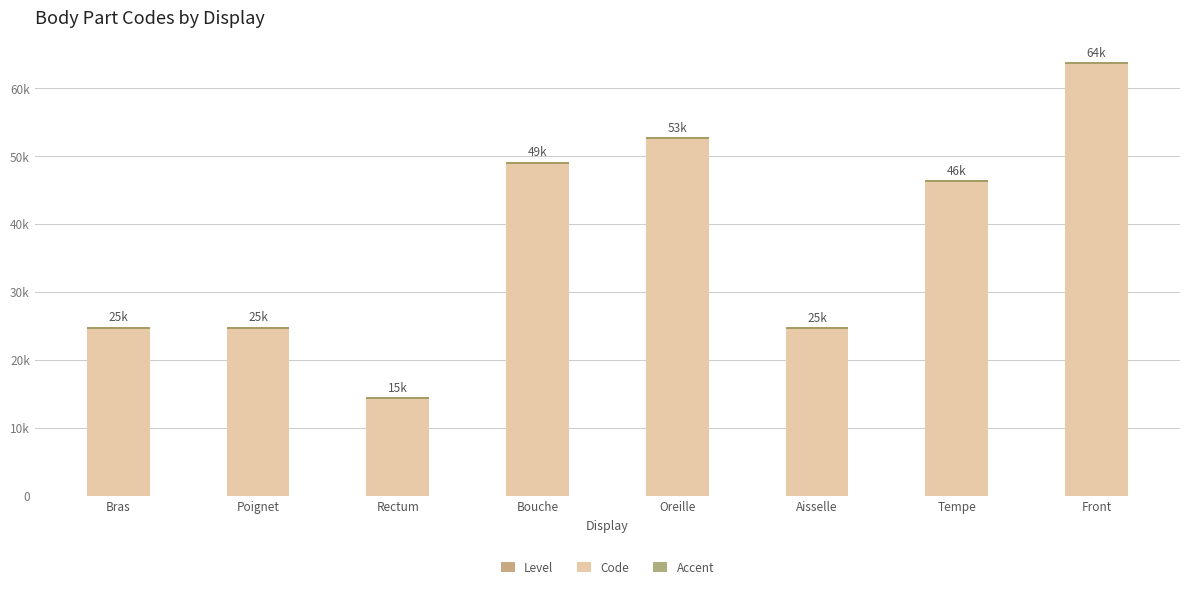

What is the label of the 4th bar from the left?

Bouche